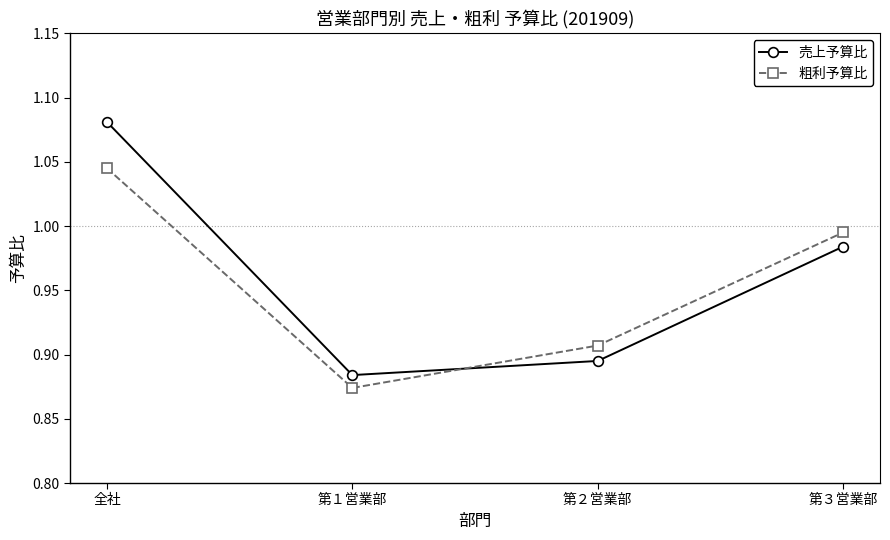

At which label does 粗利予算比 reach its minimum?

第１営業部